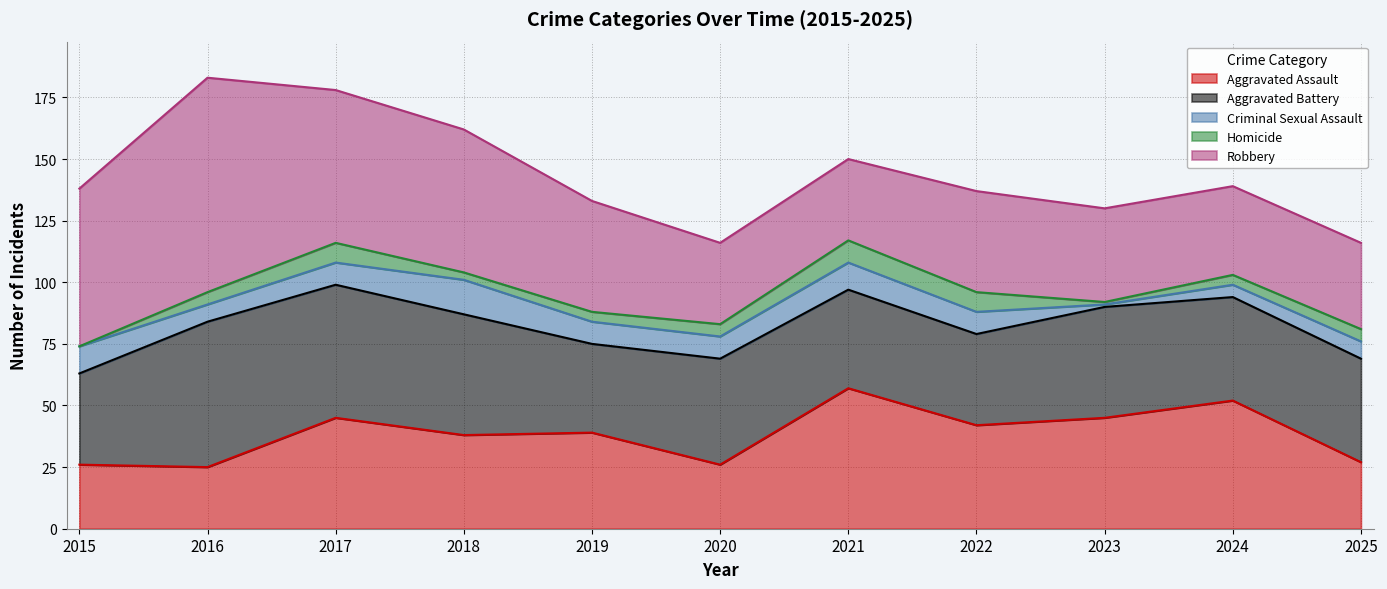

Reading left to right, extract all data points from this chart.

Aggravated Assault: 26	25	45	38	39	26	57	42	45	52	27
Aggravated Battery: 37	59	54	49	36	43	40	37	45	42	42
Criminal Sexual Assault: 11	7	9	14	9	9	11	9	1	5	7
Homicide: 0	5	8	3	4	5	9	8	1	4	5
Robbery: 64	87	62	58	45	33	33	41	38	36	35